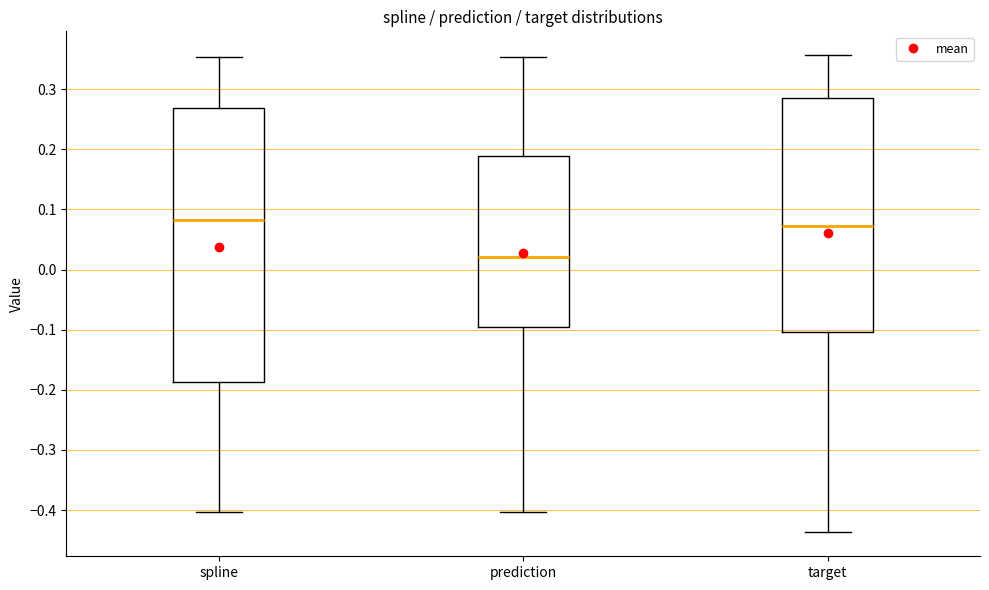

Where does the upper whisker of the box for target end on the y-axis? The values are not printed on the chart, so give them approximately, as read against the axis.

0.36